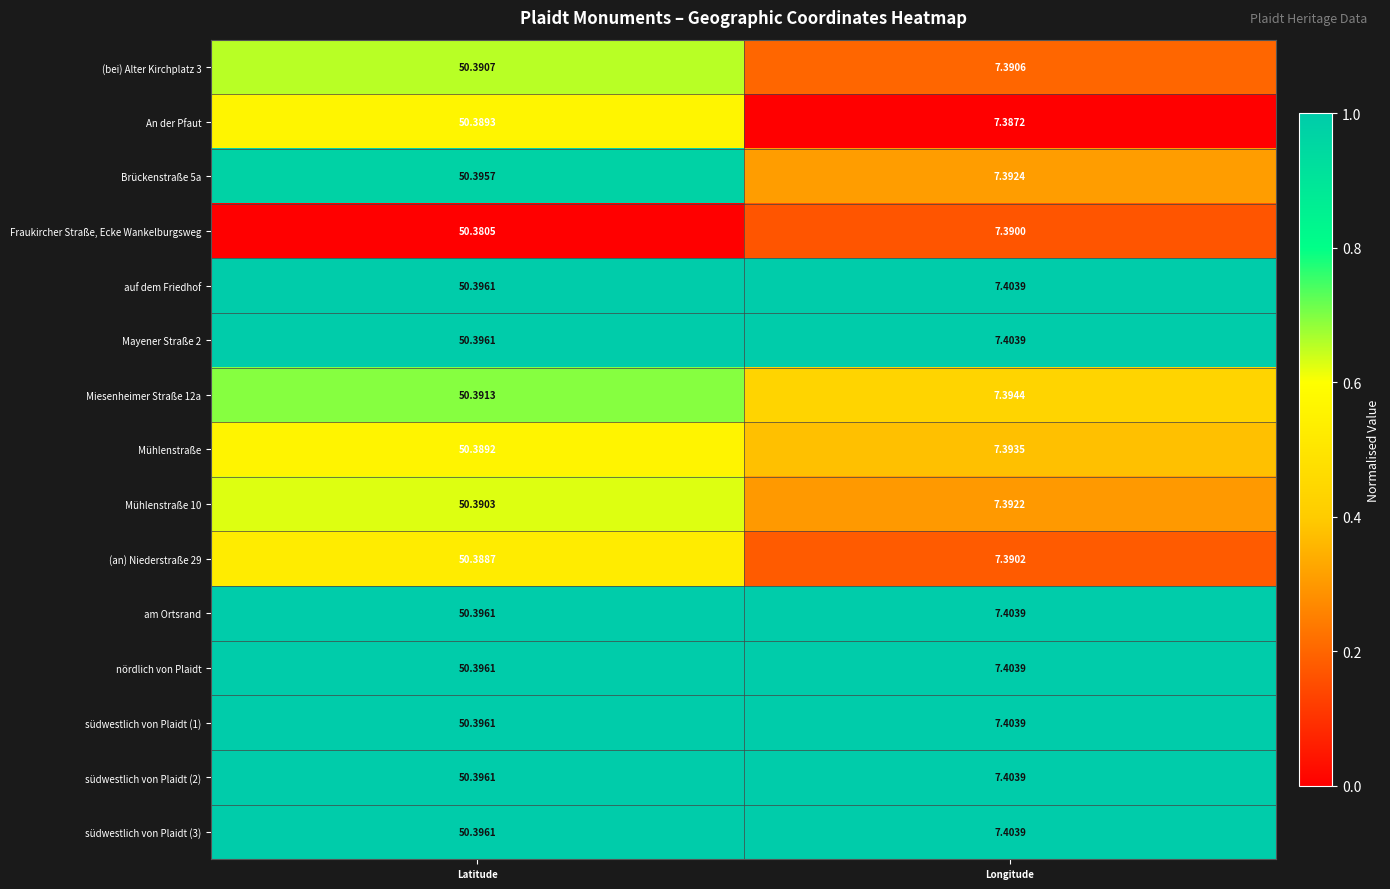

Between Latitude and Longitude, which series saw the biggest shift?

Brückenstraße 5a